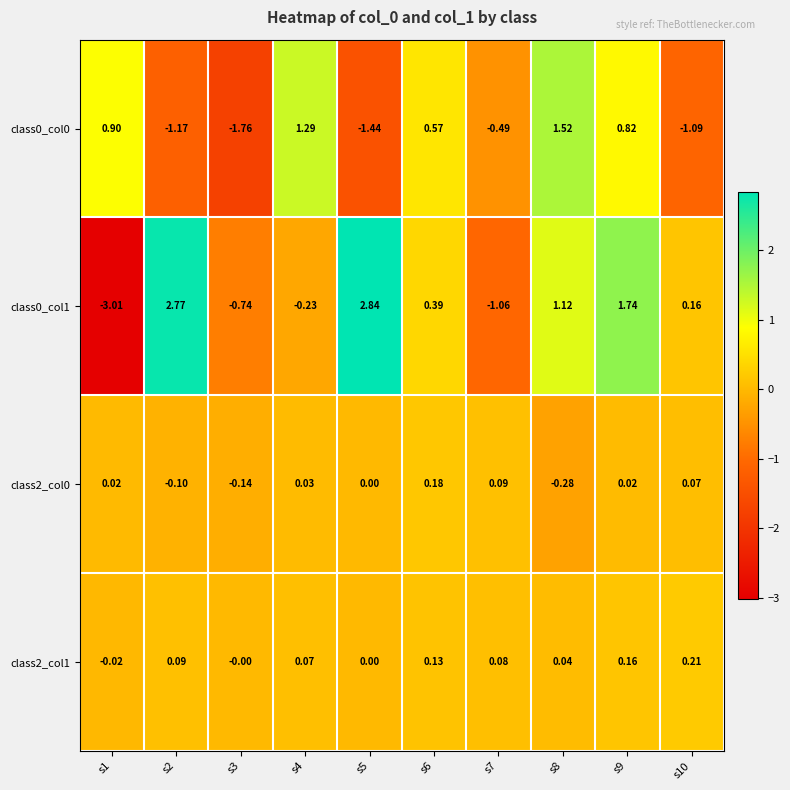

Is the value of class2_col1 at s5 greater than the value of class2_col0 at s4?

No